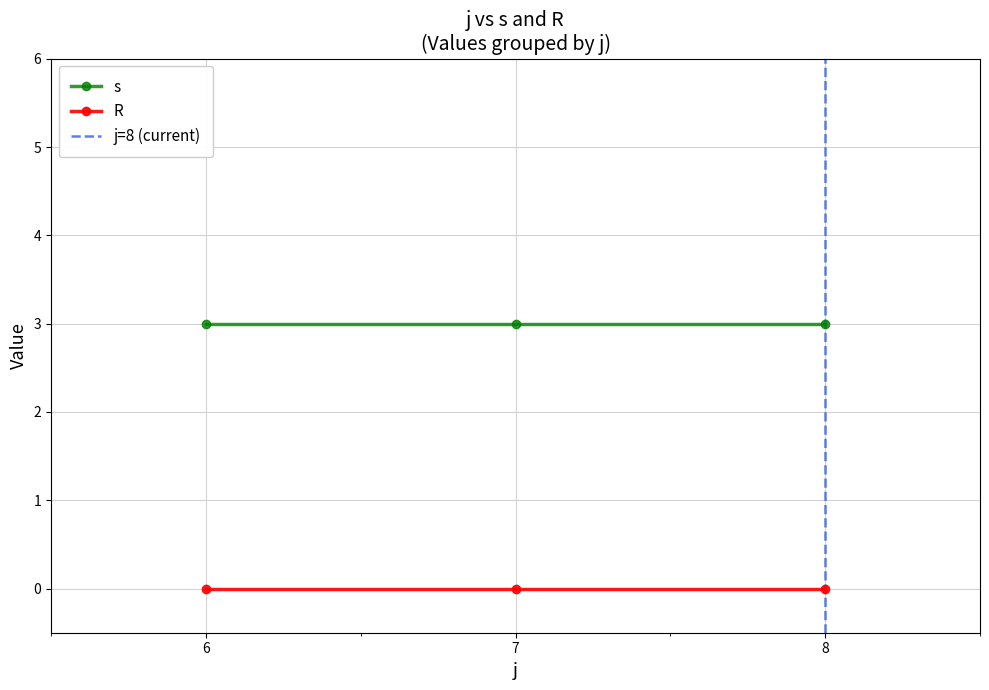

Which series has the widest spread of values?

s